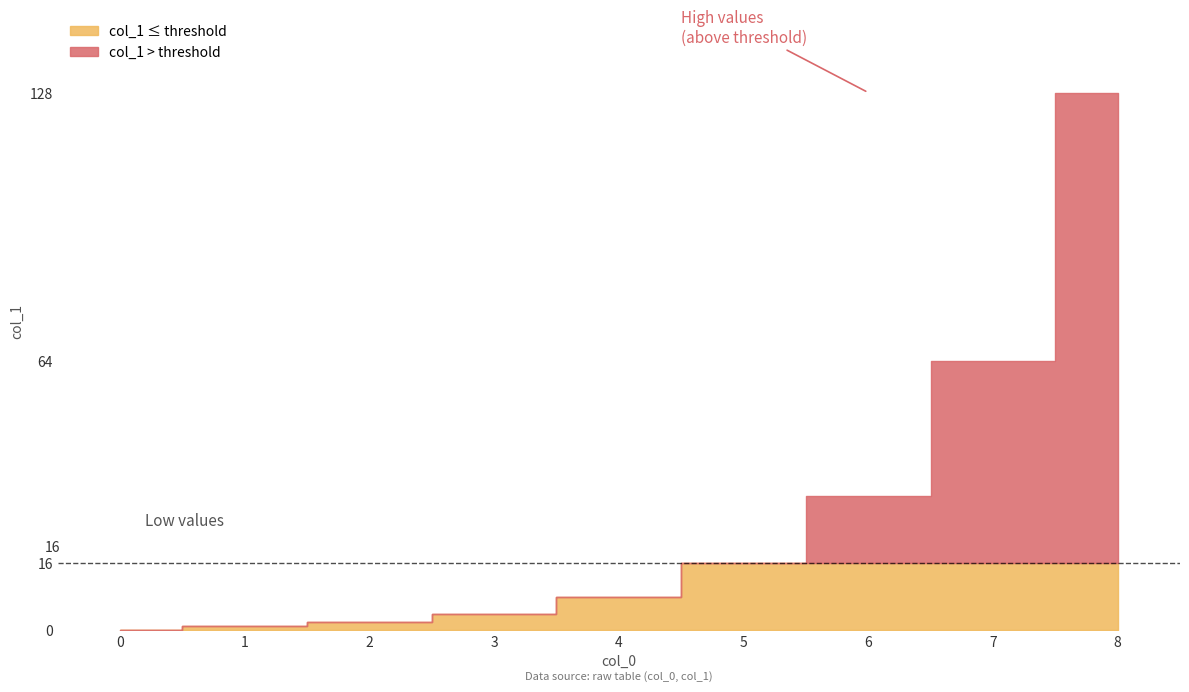

What is the change in value from 4 to 8?

+120